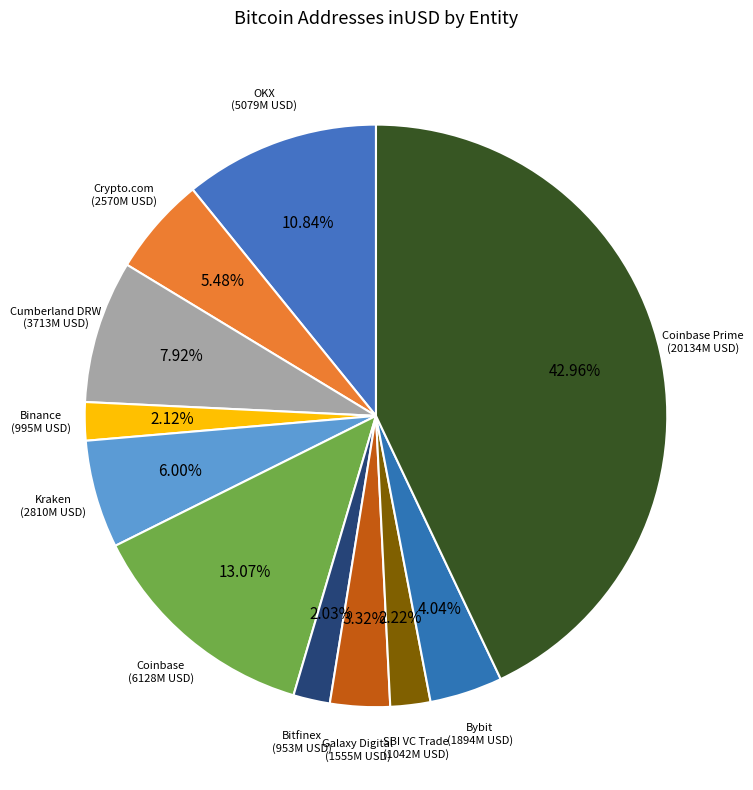

How many segments does this pie chart have?

11